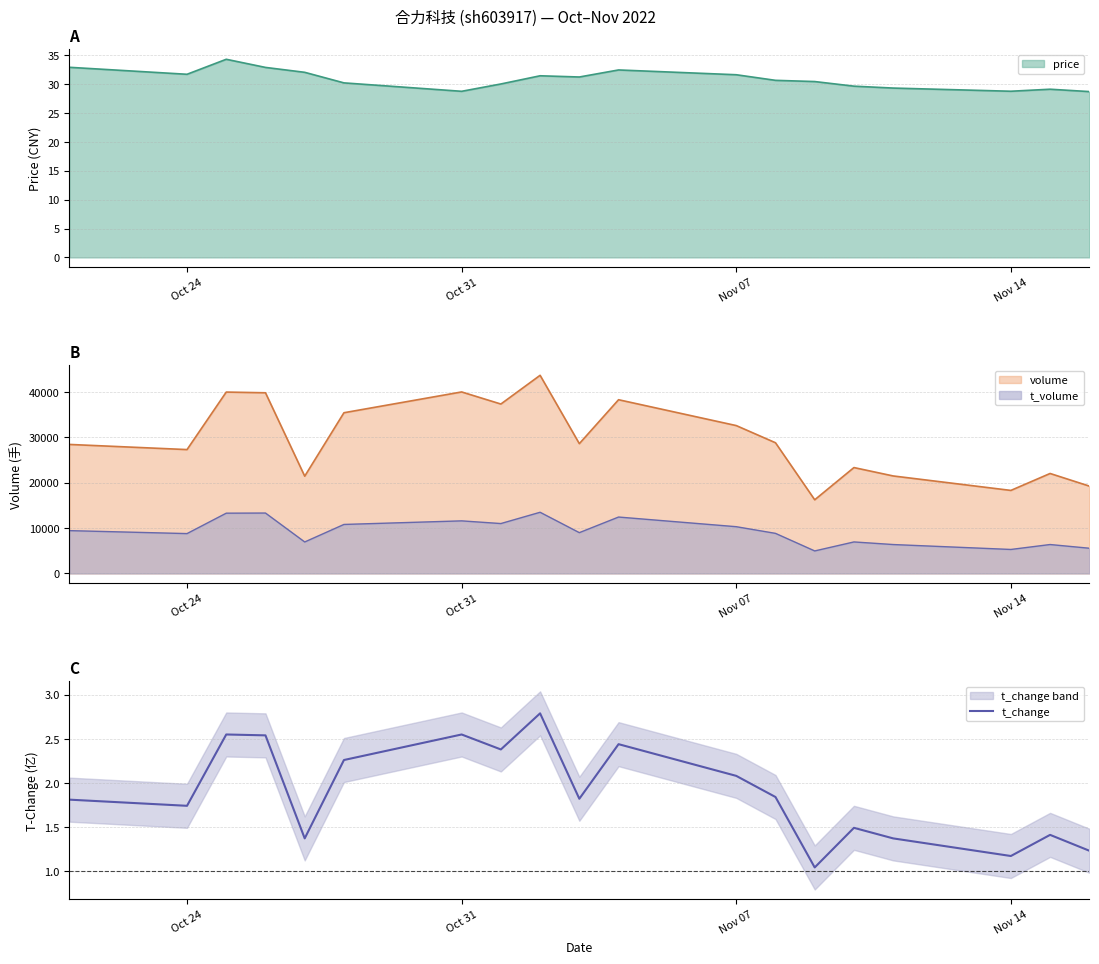

Reading left to right, list all the values displayed in this chart.

1.8	1.7	2.5	2.5	1.4	2.3	2.5	2.4	2.8	1.8	2.4	2.1	1.8	1.0	1.5	1.4	1.2	1.4	1.2